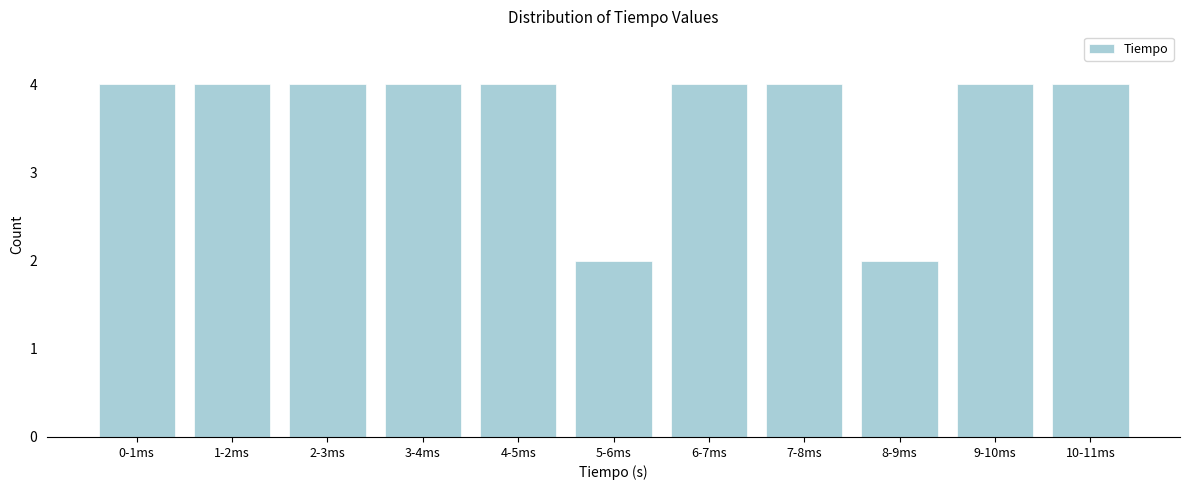

Reading right to left, what are all the values shown in this chart?

10-11ms=4	9-10ms=4	8-9ms=2	7-8ms=4	6-7ms=4	5-6ms=2	4-5ms=4	3-4ms=4	2-3ms=4	1-2ms=4	0-1ms=4